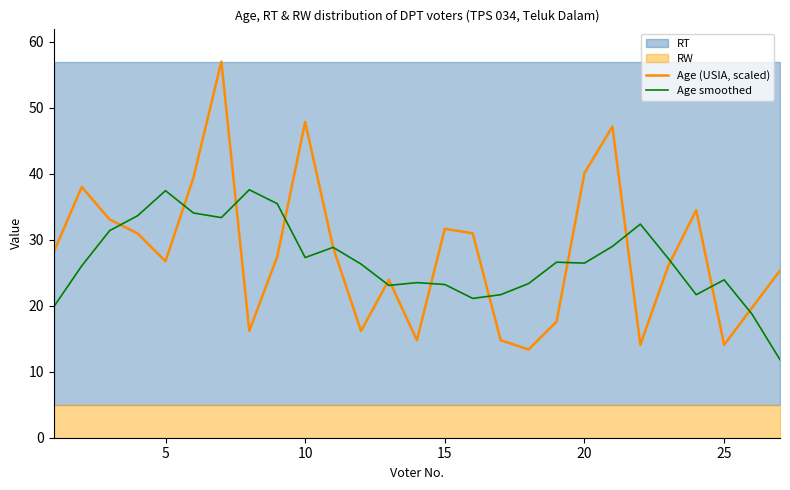

What is the lowest value of the Age smoothed series?

11.8